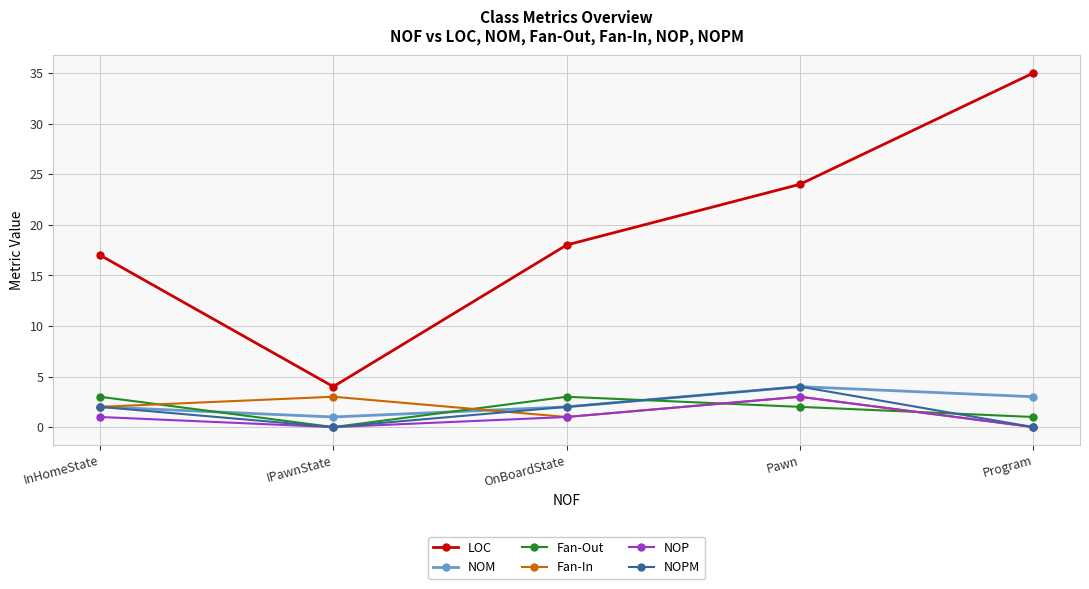

What is the difference between the highest and lowest values at OnBoardState?

17